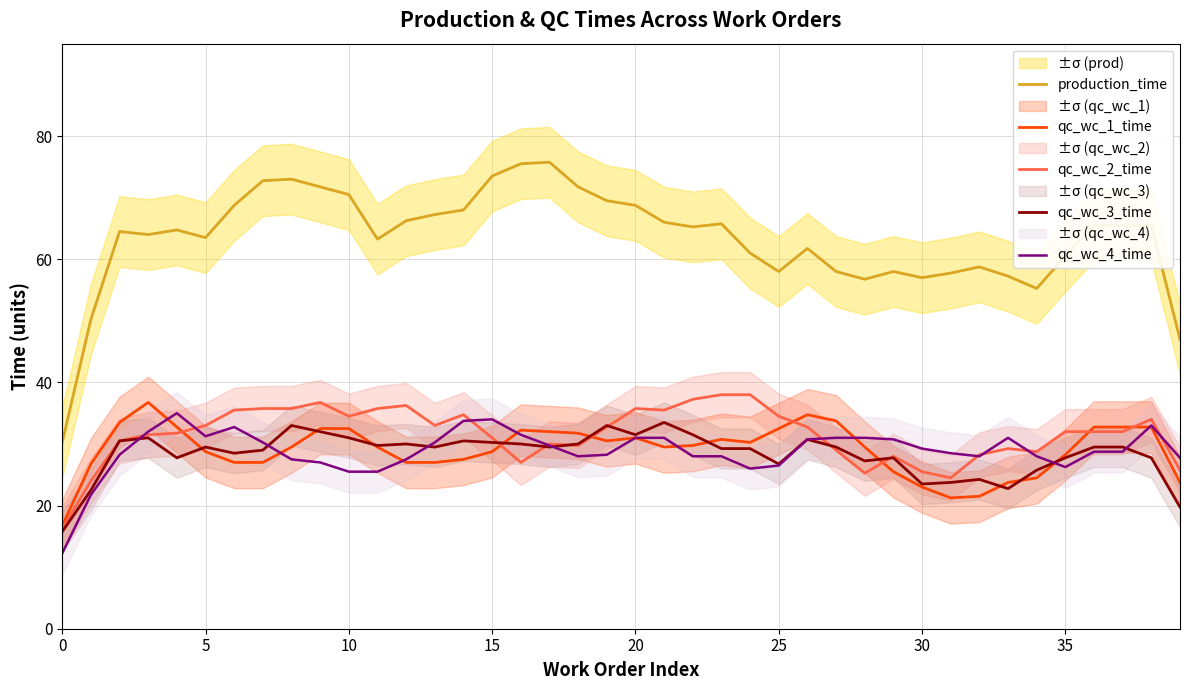

Does the chart have visible grid lines?

Yes